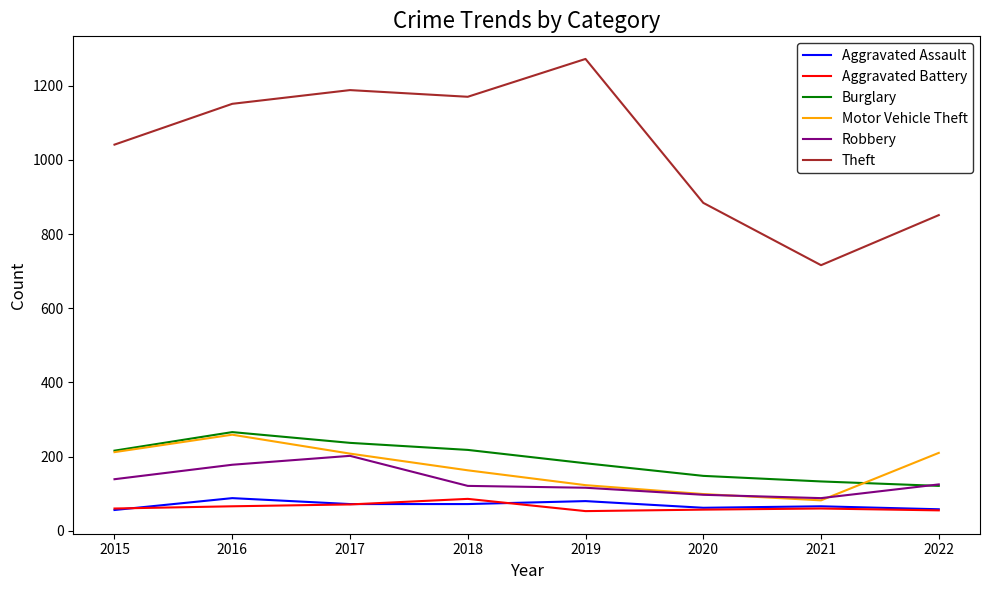

What is the lowest value of the Robbery series?

88